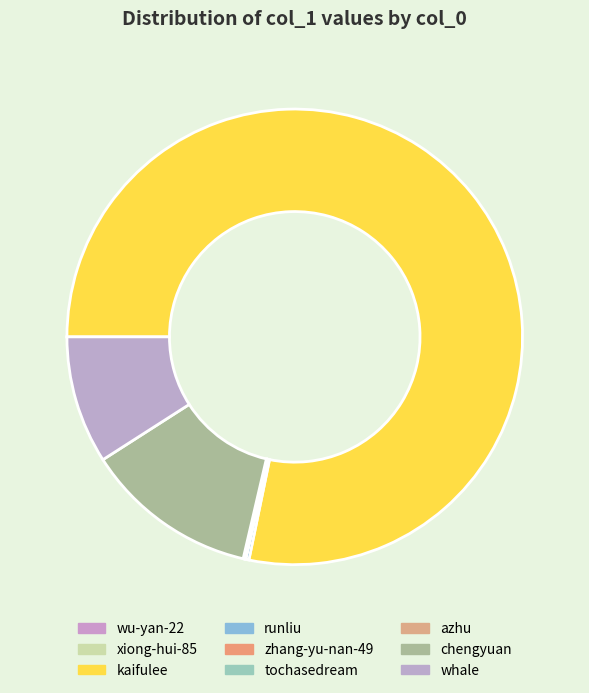

How many segments does this pie chart have?

9